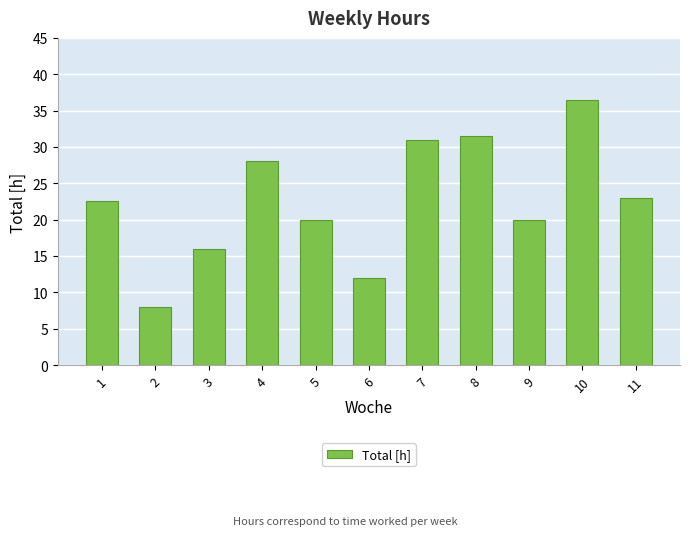

Approximately how many times larger is the value at 8 compared to 11?

1.4